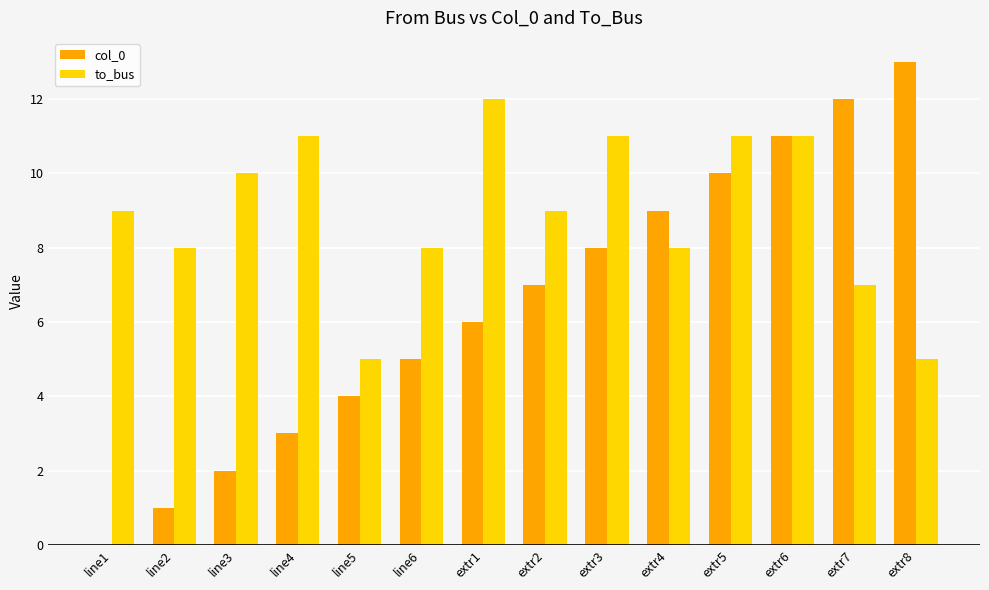

How many groups of bars are there?

14